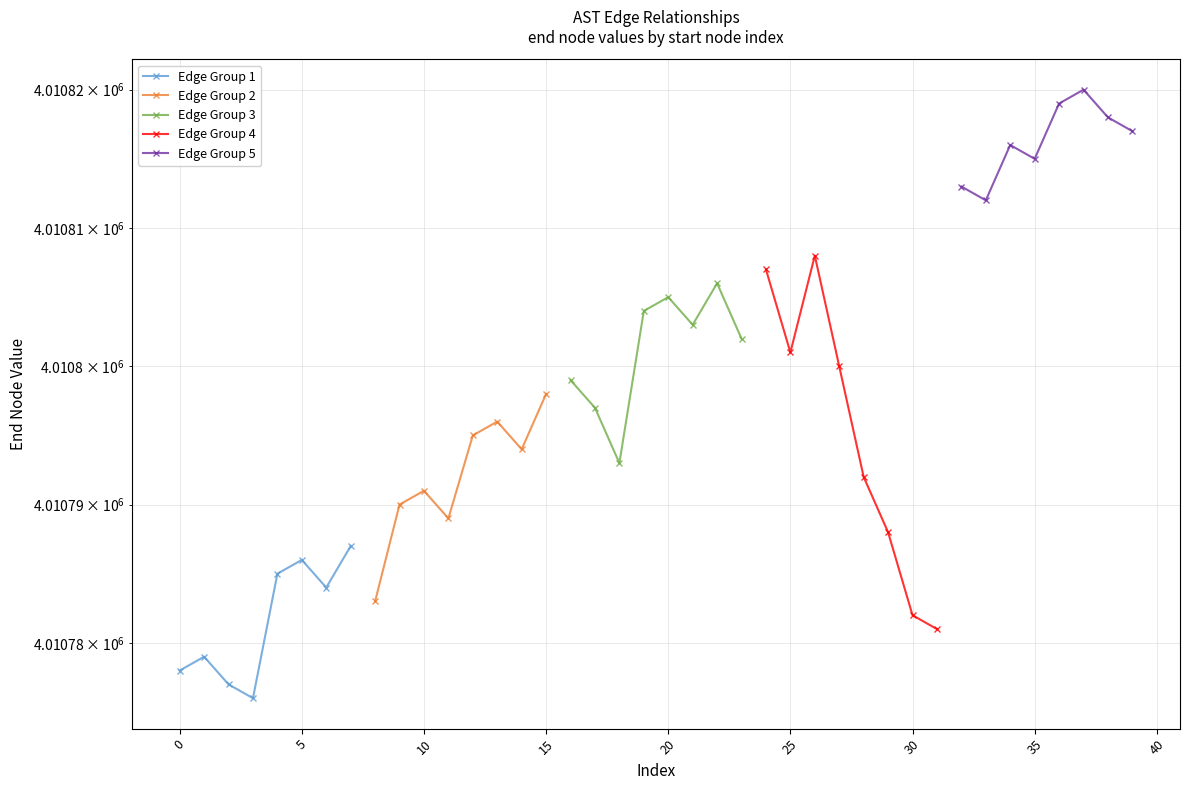

Count the number of categories in the chart.

8